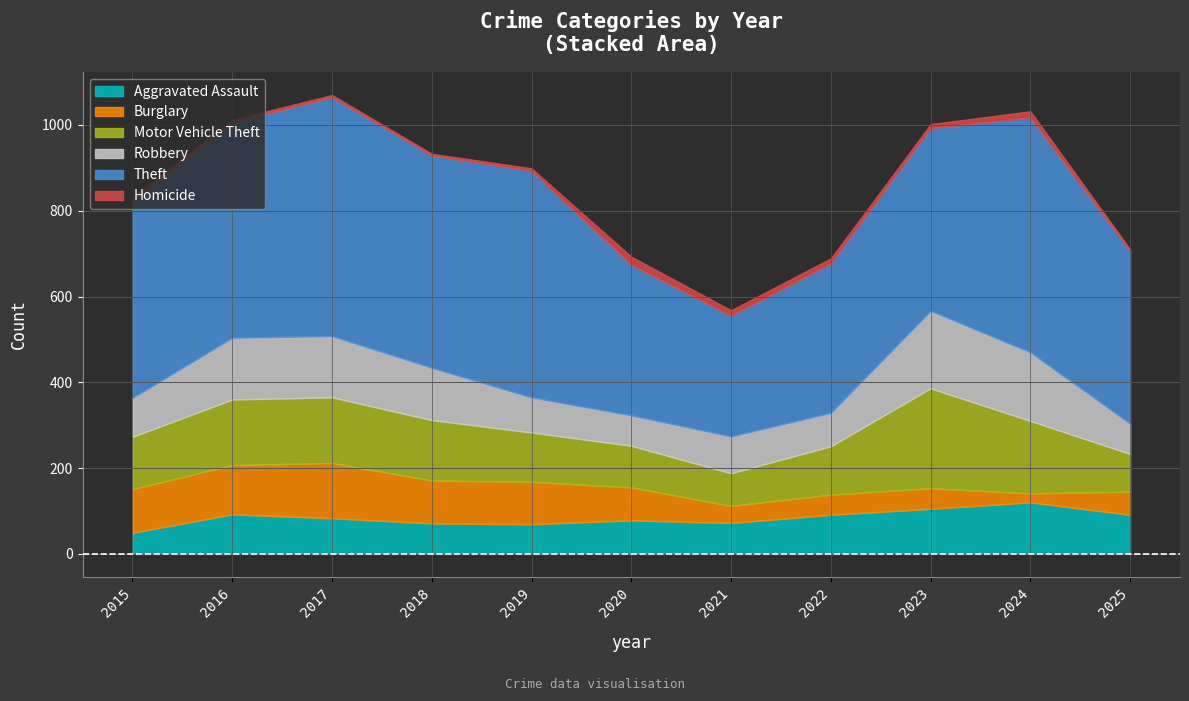

What is the average value of the Burglary series?

76